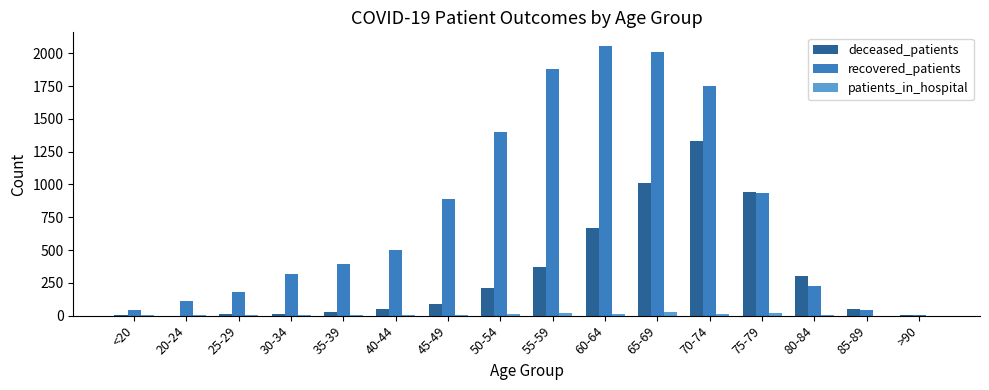

What is the total value across all series at 25-29?

197